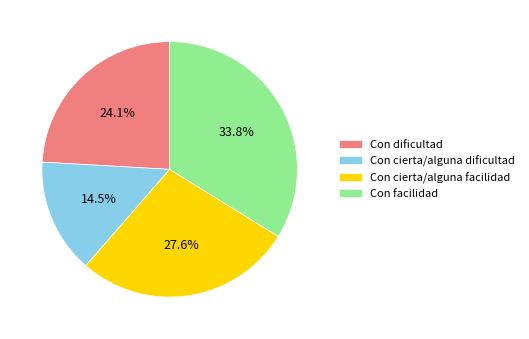

To the nearest percent, what portion does Con dificultad represent?

24%